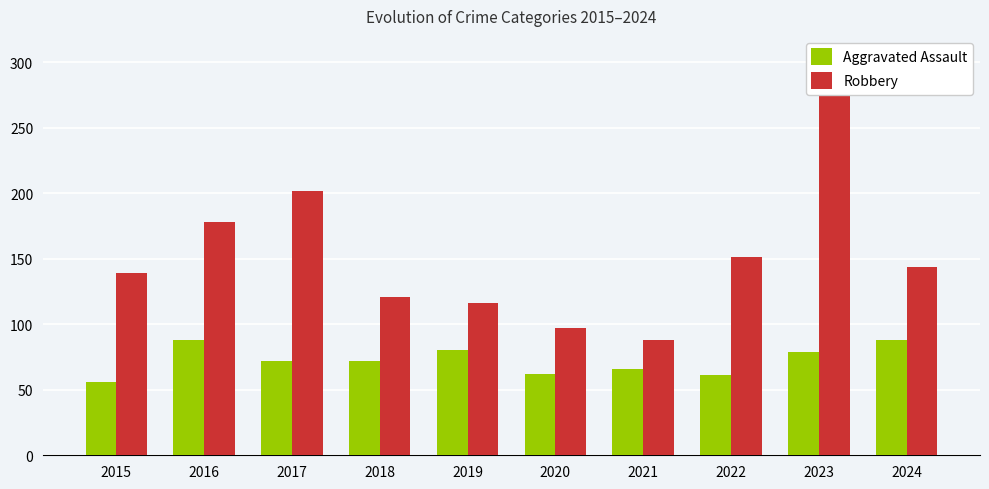

What is the greatest value displayed?

284